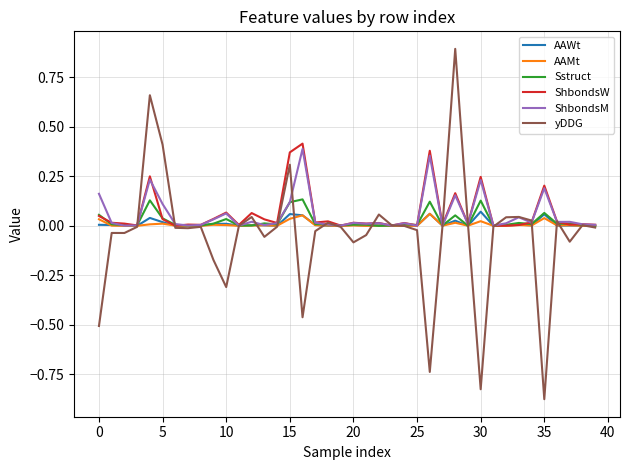

Which series has the largest range (max minus min)?

yDDG